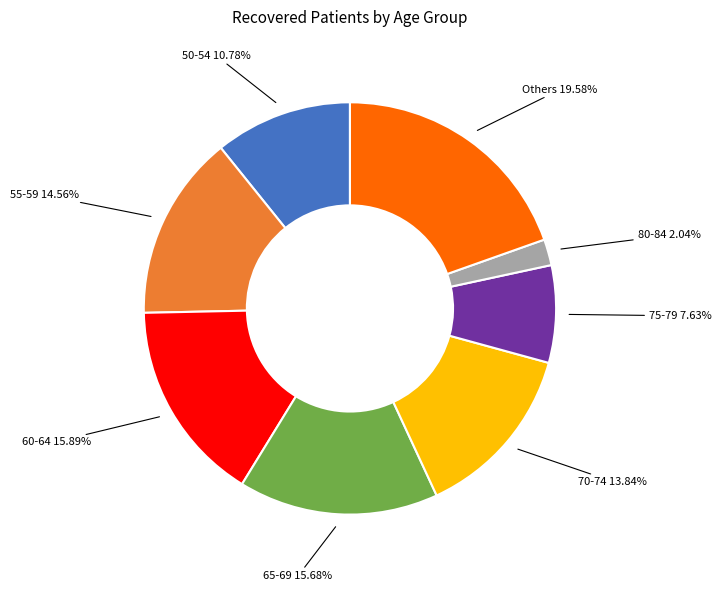

Is there any slice that represents more than half of the pie?

No